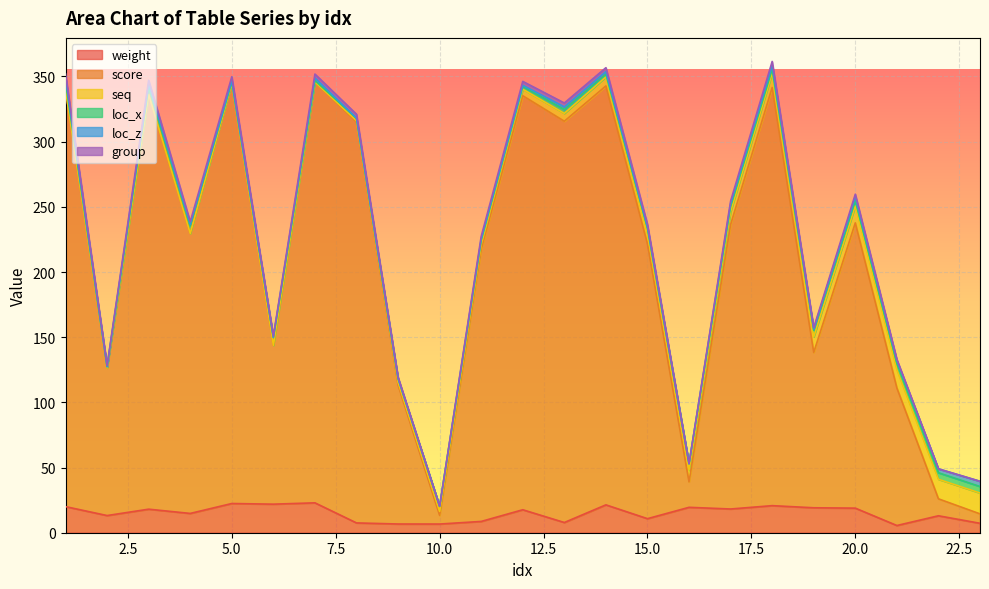

The weight series shows 7.1 at 20.0. True or false?

False